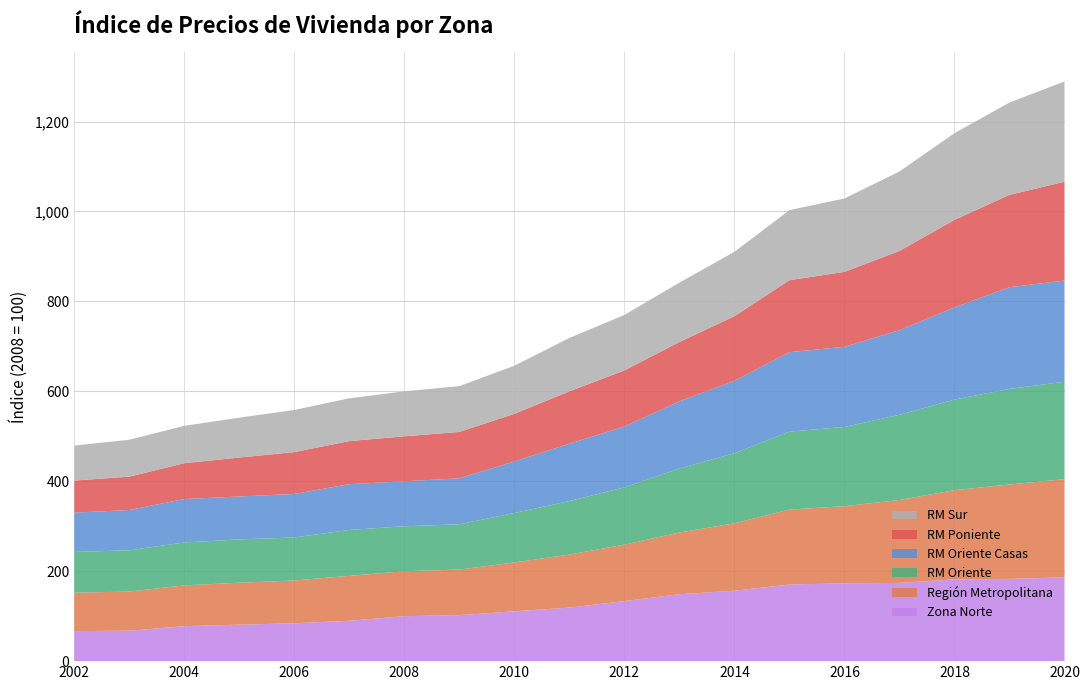

Reading right to left, list all the values displayed in this chart.

Zona Norte: 186.2	183.0	181.9	174.0	173.0	170.4	156.6	148.8	133.5	119.1	110.8	102.3	100.0	89.8	84.2	81.1	77.8	67.7	66.8
Región Metropolitana: 218.6	209.8	198.3	184.4	171.6	166.7	149.9	137.3	125.6	117.9	108.7	101.4	100.0	99.9	95.2	93.3	90.7	87.1	85.4
RM Oriente: 216.5	212.6	201.5	189.4	176.2	173.4	155.9	142.3	127.4	118.9	110.0	100.7	100.0	102.1	95.6	96.4	95.4	91.7	90.7
RM Oriente Casas: 225.1	226.2	205.0	188.2	178.3	176.6	161.1	149.3	135.4	127.6	114.7	102.2	100.0	101.8	96.8	95.4	96.6	89.6	87.3
RM Poniente: 219.7	205.4	194.7	176.3	166.6	160.1	143.6	132.1	124.7	116.5	105.9	103.2	100.0	95.8	93.1	86.6	79.7	74.2	71.4
RM Sur: 223.1	205.3	192.8	176.7	163.2	155.8	143.2	132.0	123.3	118.8	106.9	101.8	100.0	95.1	93.7	88.7	83.2	82.1	77.8